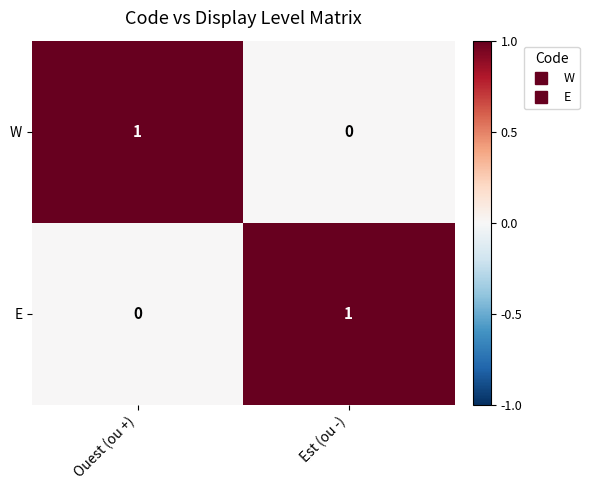

Rank the series at Est (ou -) from highest to lowest value.

E, W